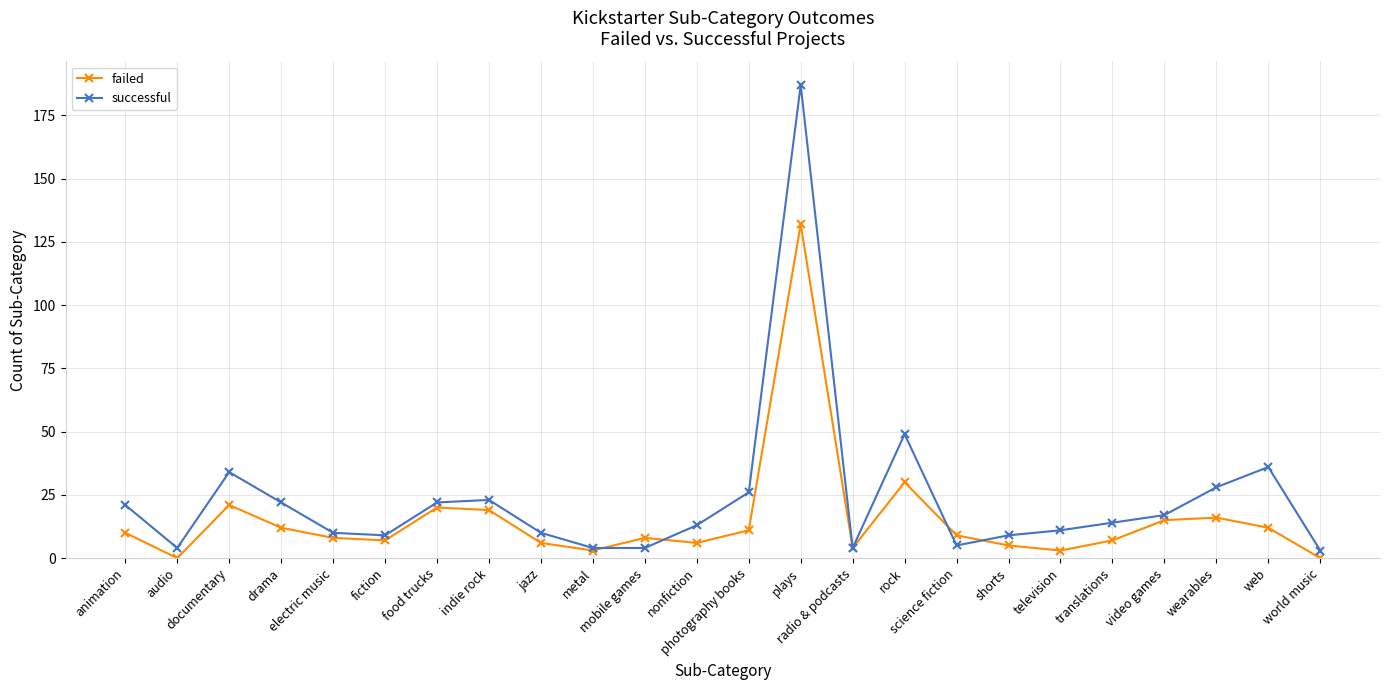

How many series are shown in this chart?

2